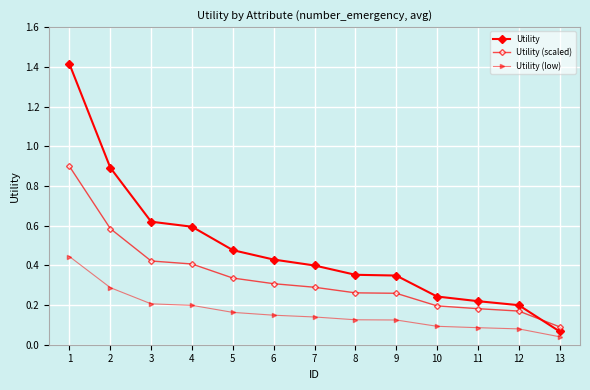

After their last crossing, which series has the higher values: Utility (scaled) or Utility?

Utility (scaled)